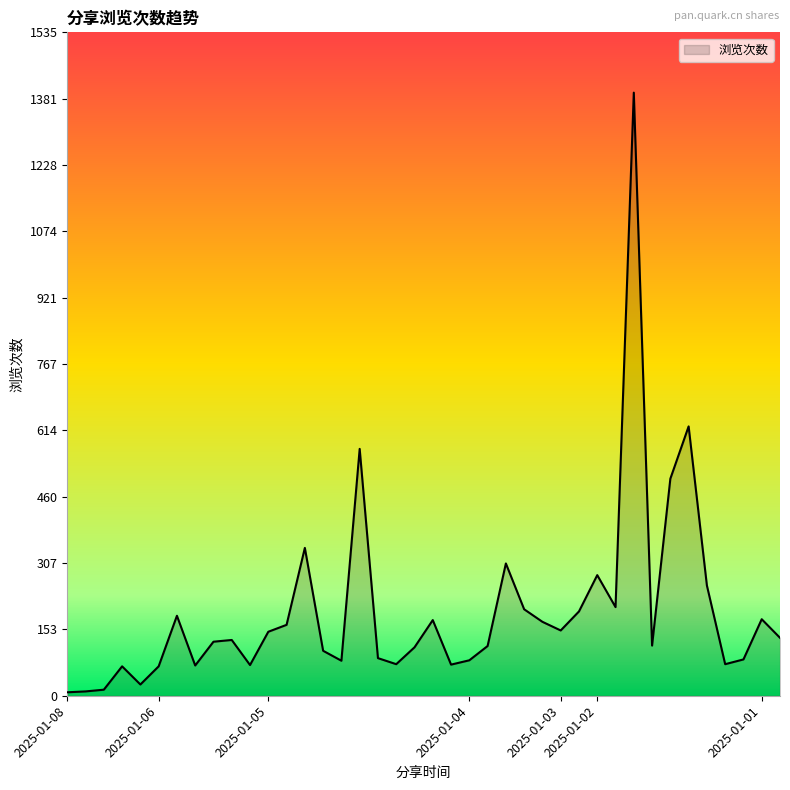

What is the maximum value shown in the chart?

1395